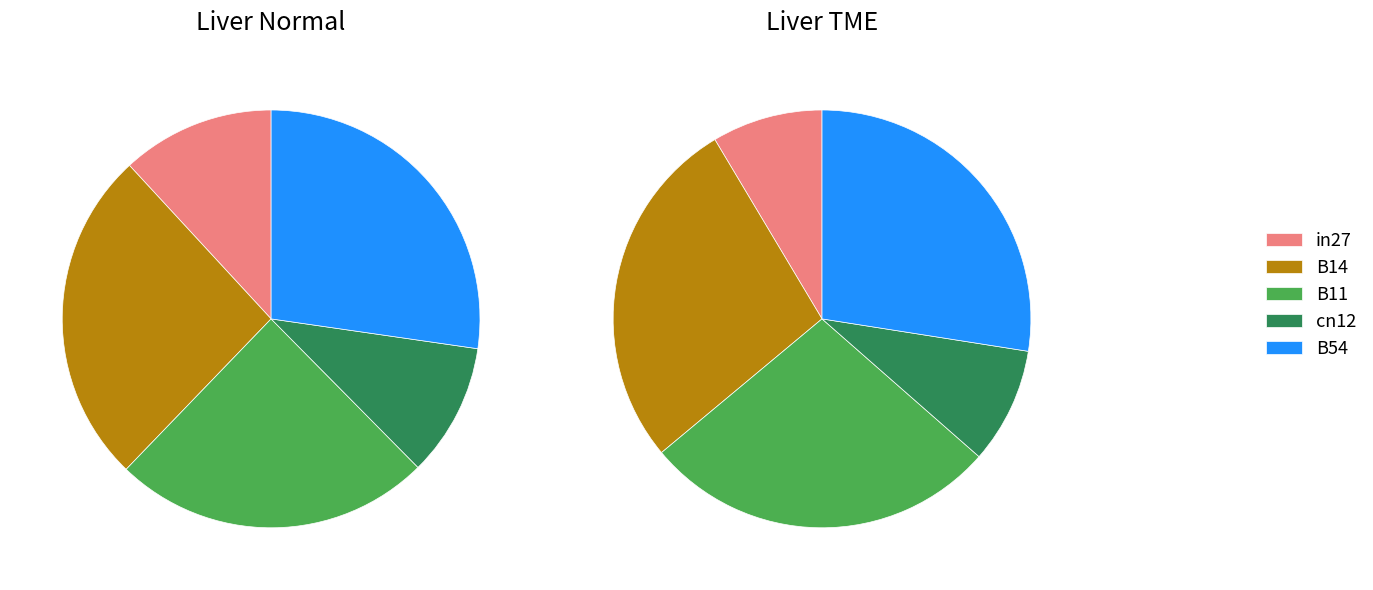

How many slices are in this pie chart?

5